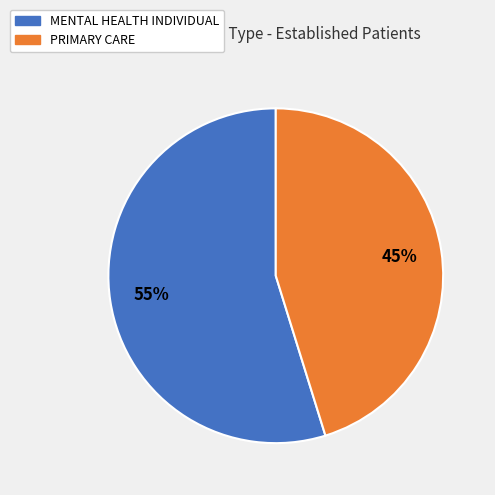

Do MENTAL HEALTH INDIVIDUAL and PRIMARY CARE together represent more than half of the pie?

Yes